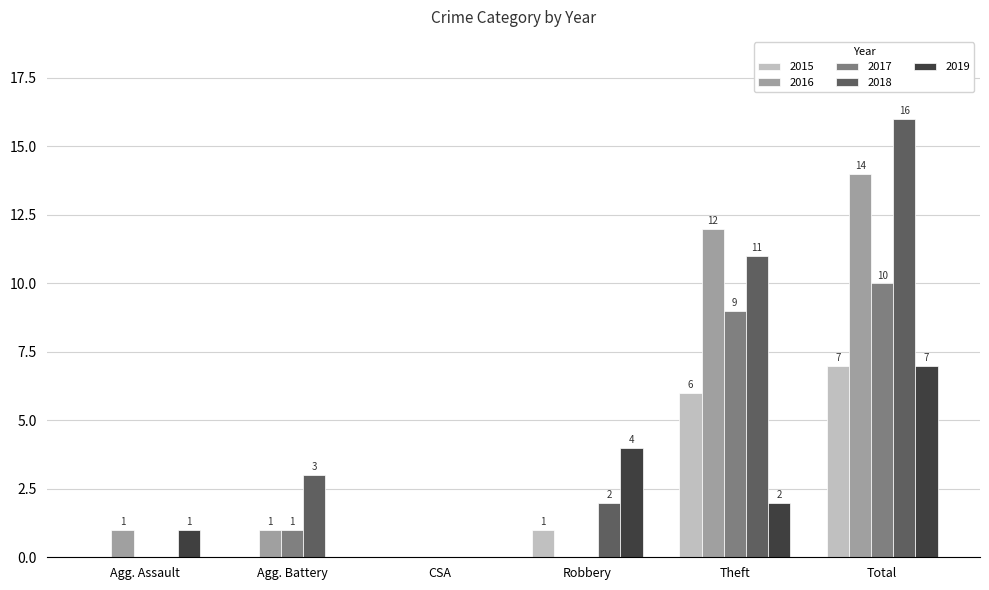

How many values in 2017 are above zero?

3